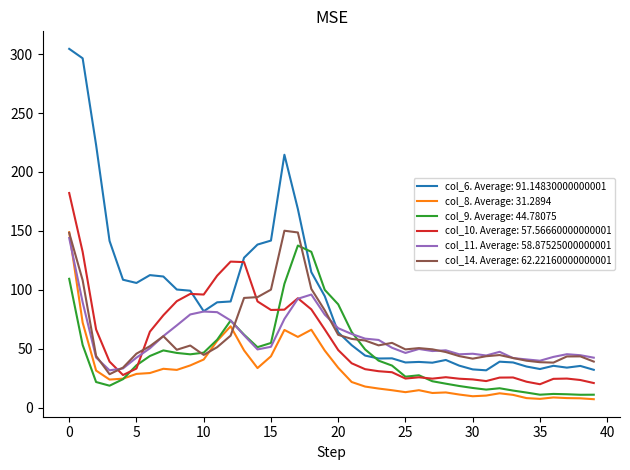

True or false: col_6. Average: 91.14830000000001 and col_8. Average: 31.2894 cross at least once.

False